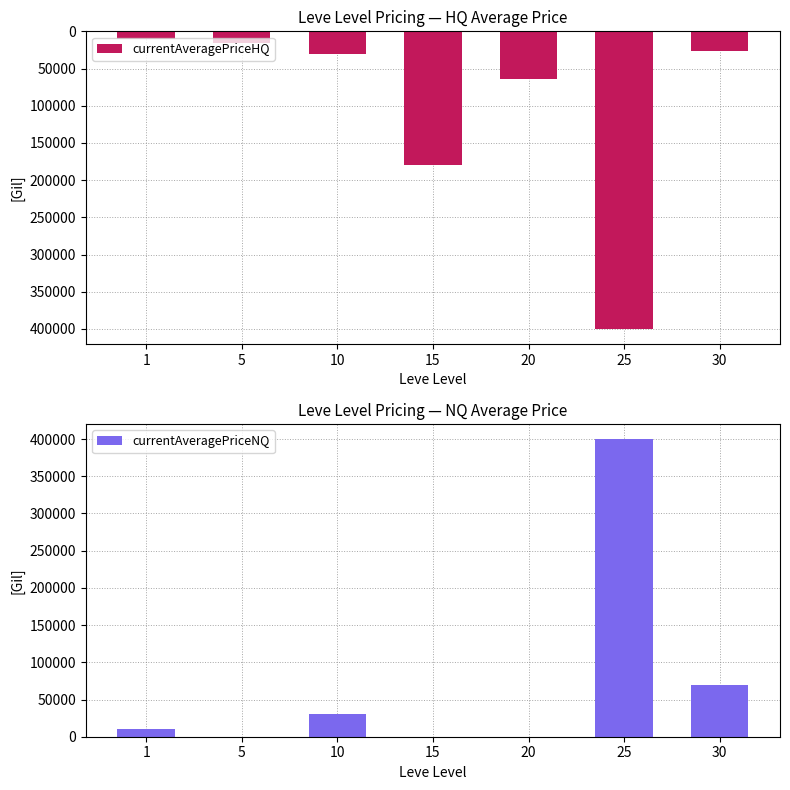

What is the difference between the highest and lowest values at 15?

178999.5